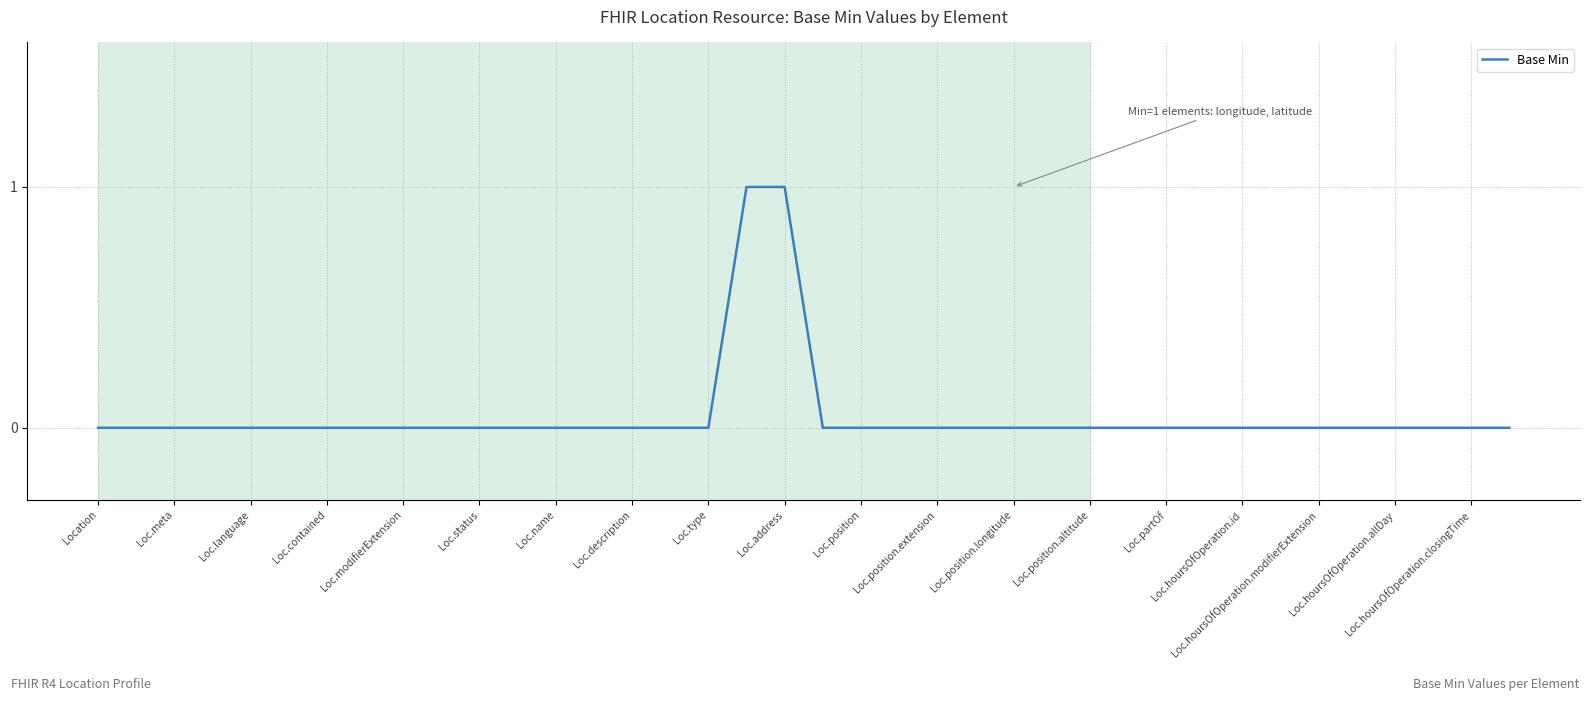

How many lines are shown in the chart?

1